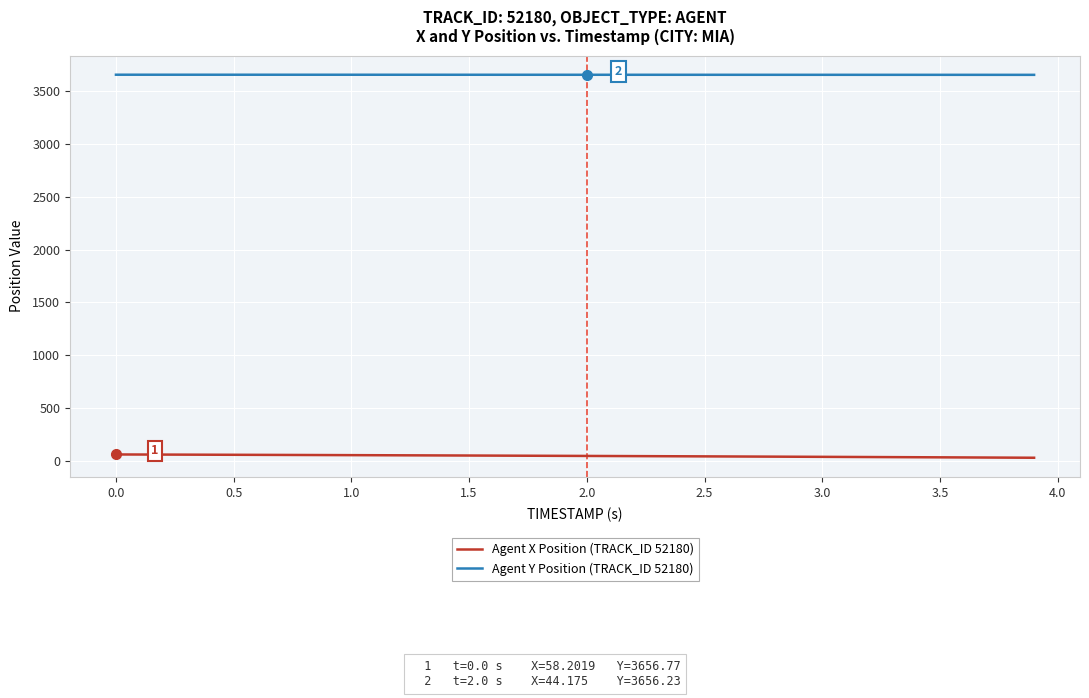

What is the maximum value for Agent Y Position (TRACK_ID 52180)?

3656.8